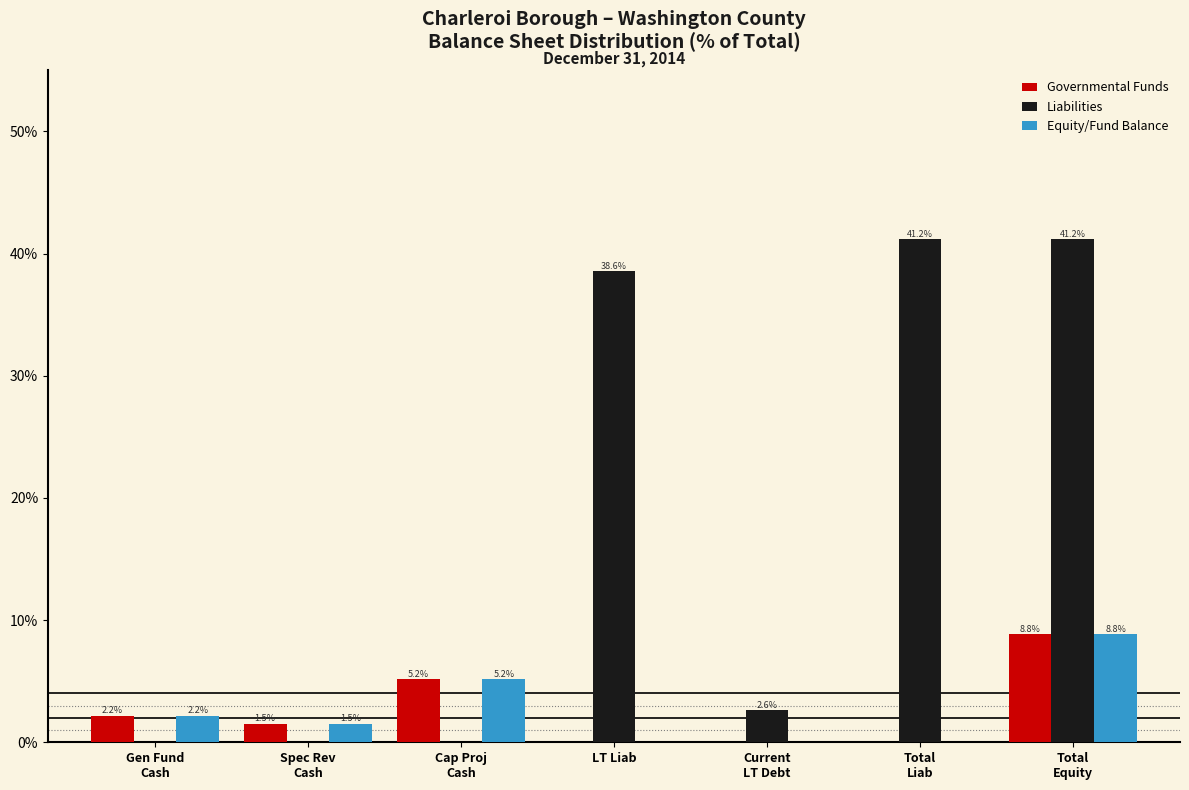

The value of Equity/Fund Balance at LT Liab is 0.0. True or false?

True